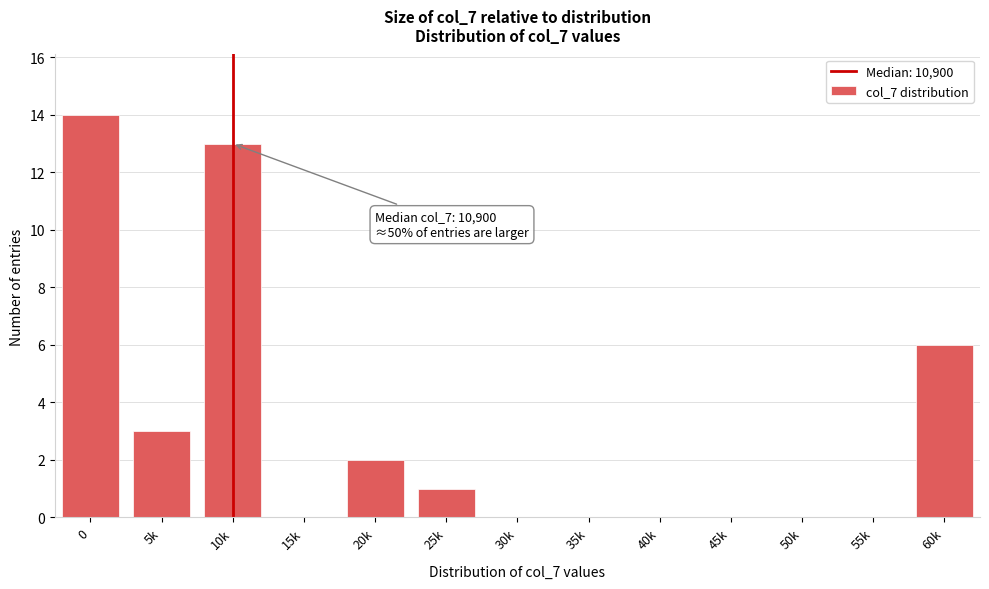

Reading left to right, transcribe all the data shown in this chart.

0=14	5k=3	10k=13	15k=0	20k=2	25k=1	30k=0	35k=0	40k=0	45k=0	50k=0	55k=0	60k=6